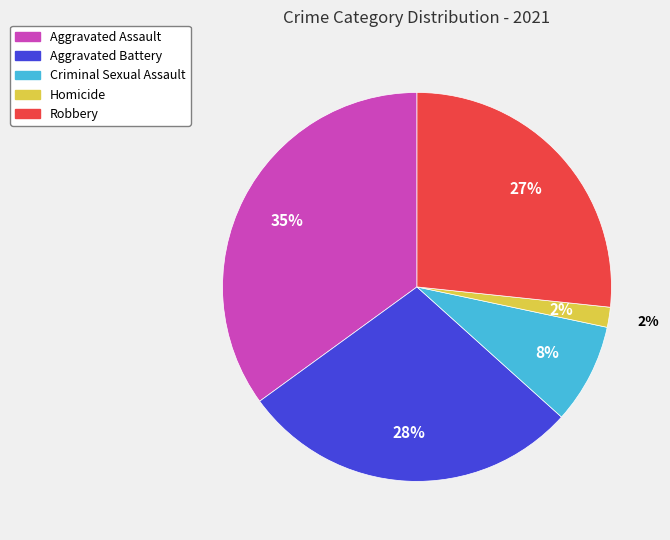

The Aggravated Battery slice represents 23% of the pie. True or false?

False